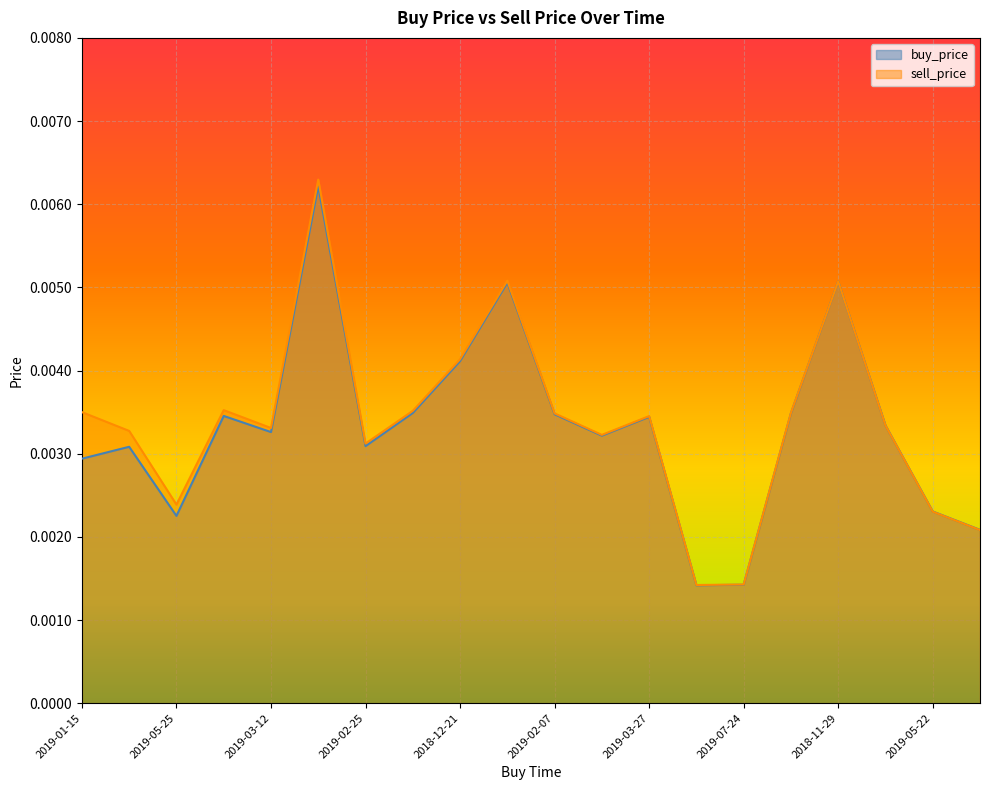

What is the label of the 2nd point from the left?

2019-02-26